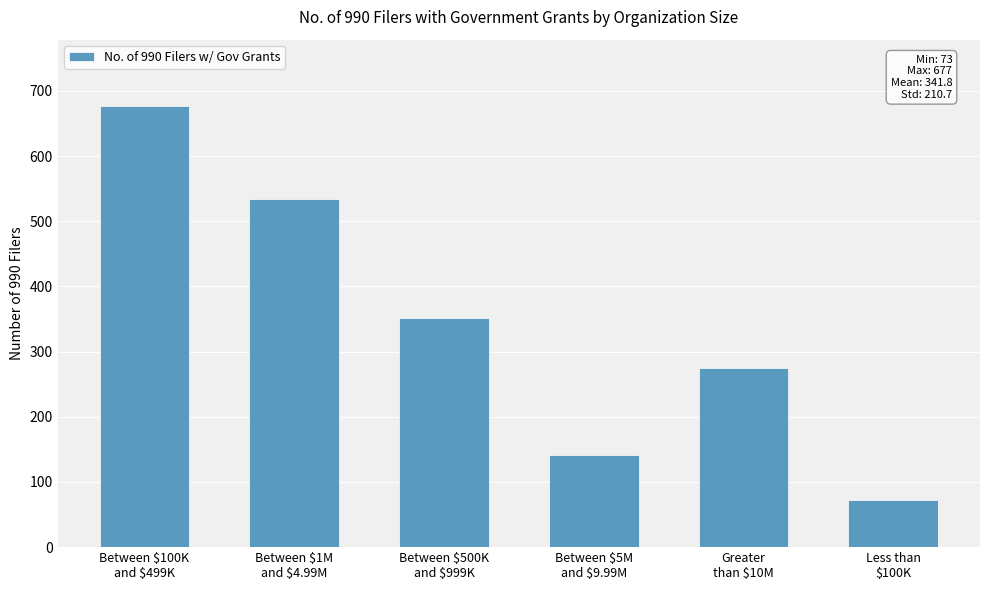

How many bars are there in total?

6